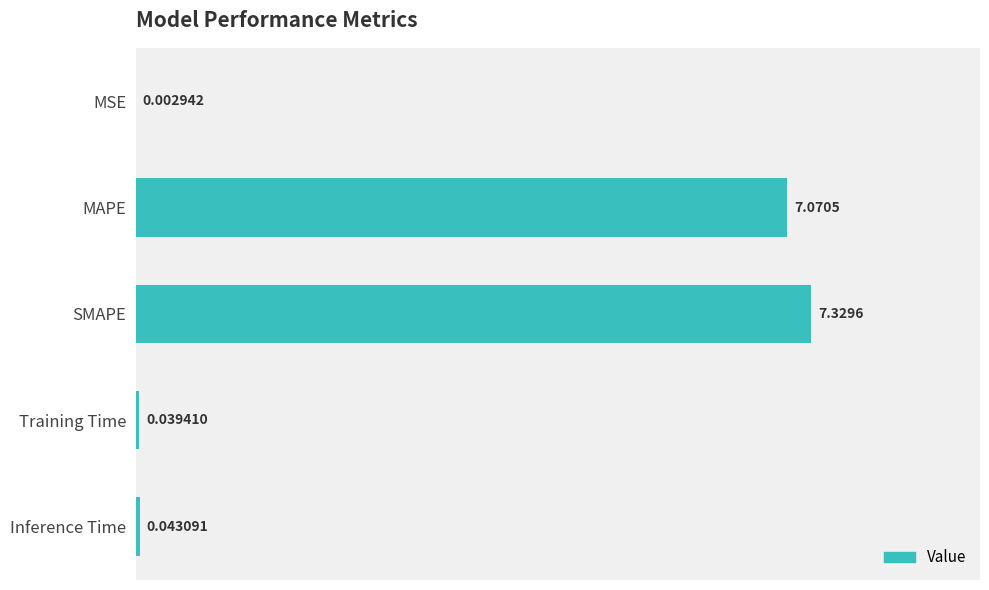

Which category has the highest value across all series?

SMAPE